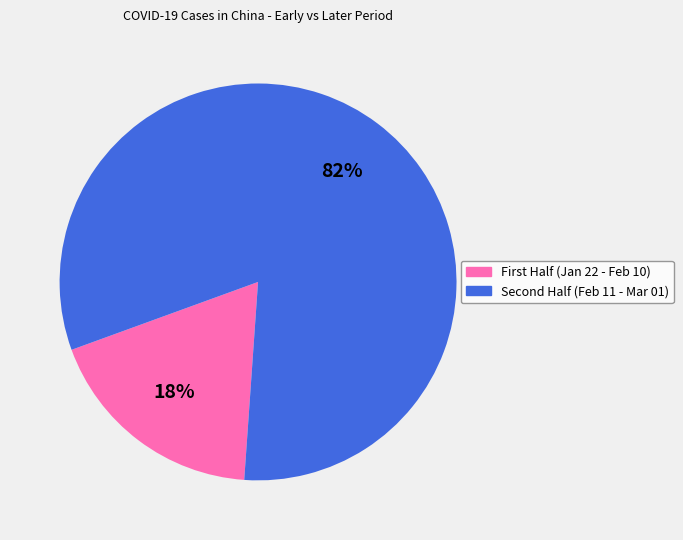

Which category has the smallest portion of the pie?

First Half (Jan 22 - Feb 10)